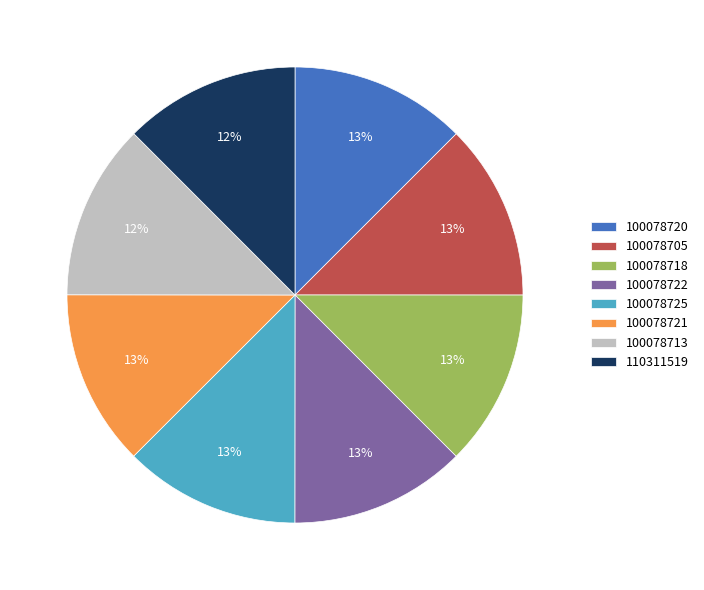

Does any single category account for the majority?

No